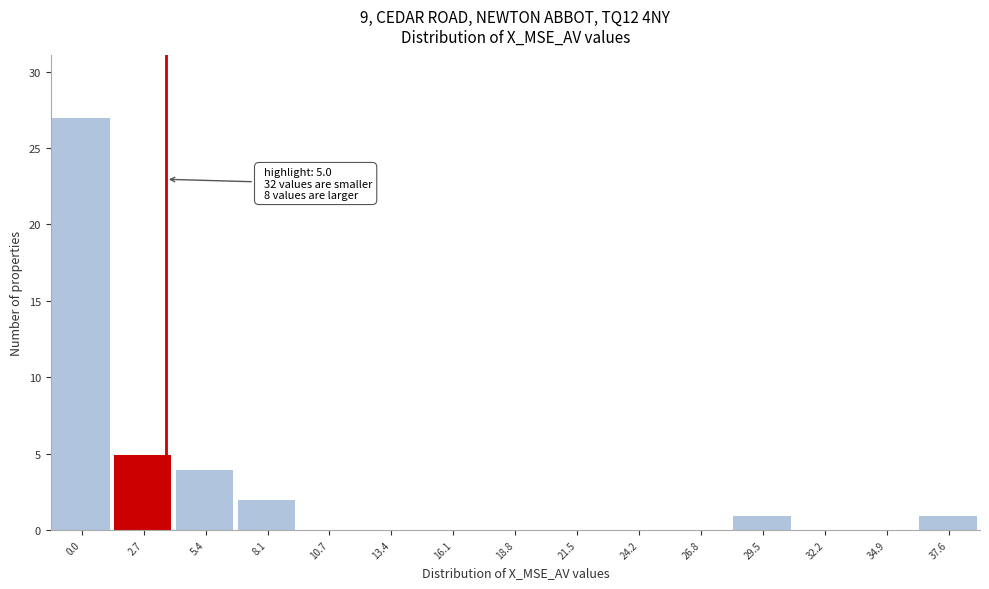

Reading left to right, extract all data points from this chart.

0.0=27	2.7=5	5.4=4	8.1=2	10.7=0	13.4=0	16.1=0	18.8=0	21.5=0	24.2=0	26.8=0	29.5=1	32.2=0	34.9=0	37.6=1